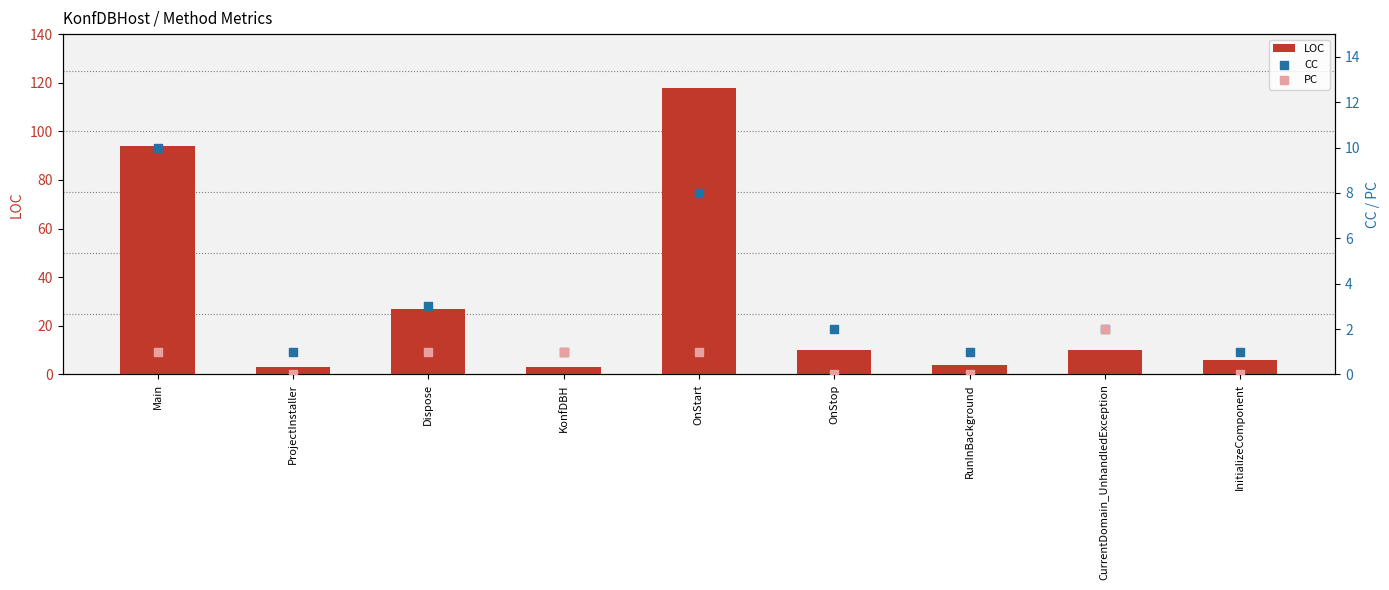

Is the value of PC at KonfDBH greater than the value of CC at Dispose?

No